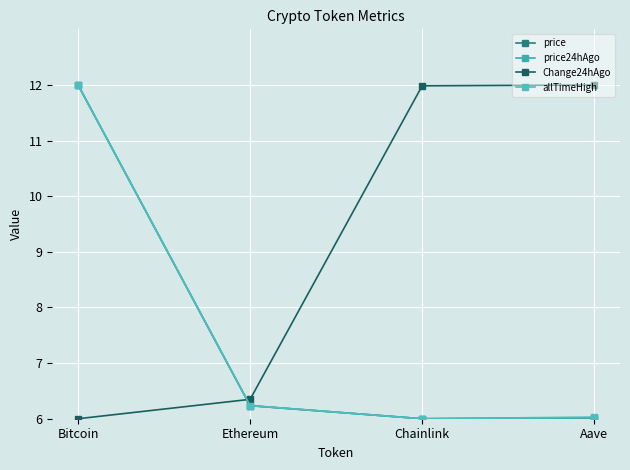

Count the number of data series in this chart.

4